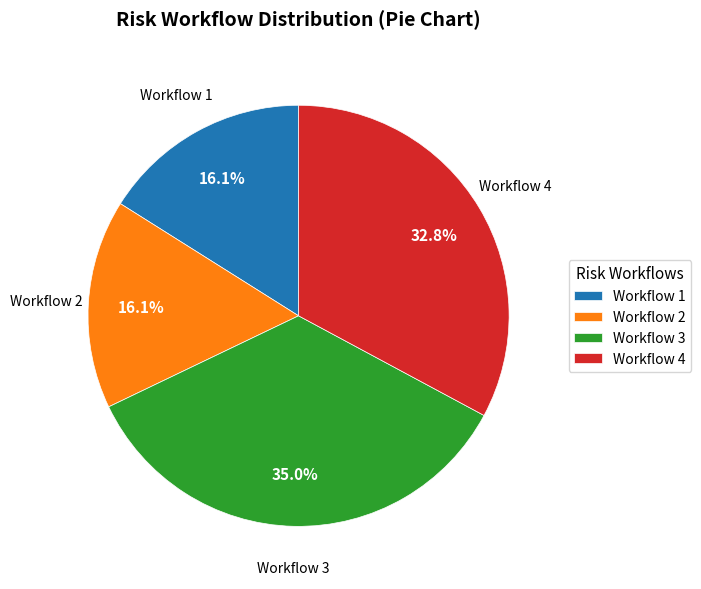

Is there a majority slice in this chart?

No